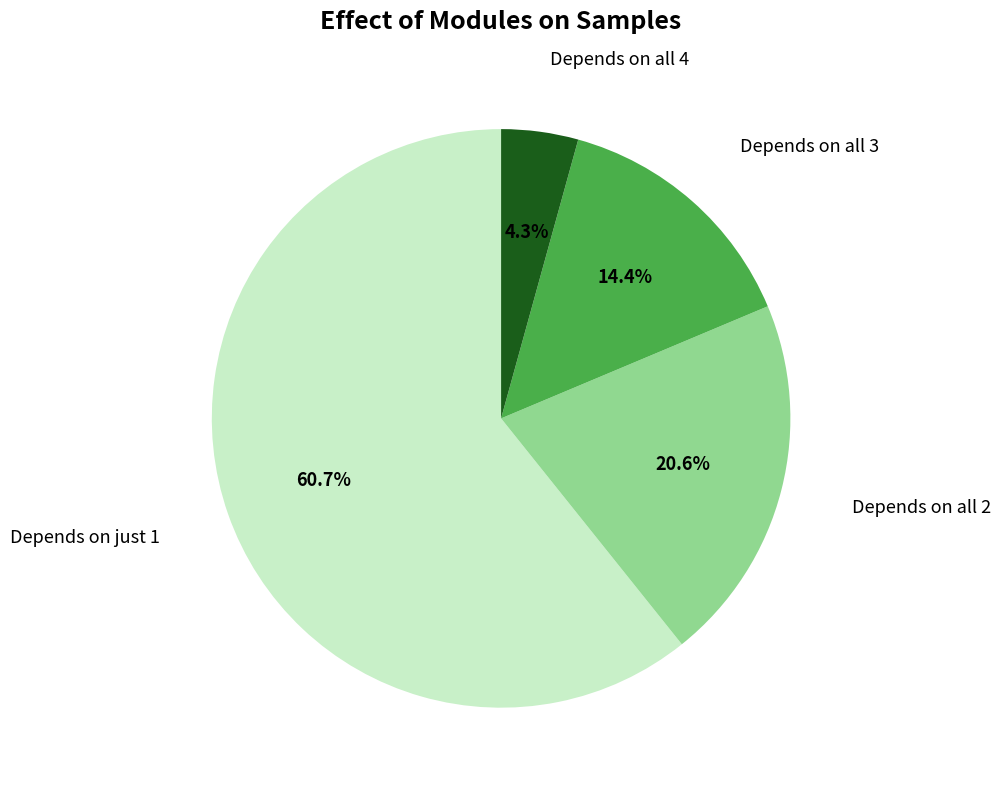

To the nearest percent, what is the difference between the largest and smallest slice percentages?

56%